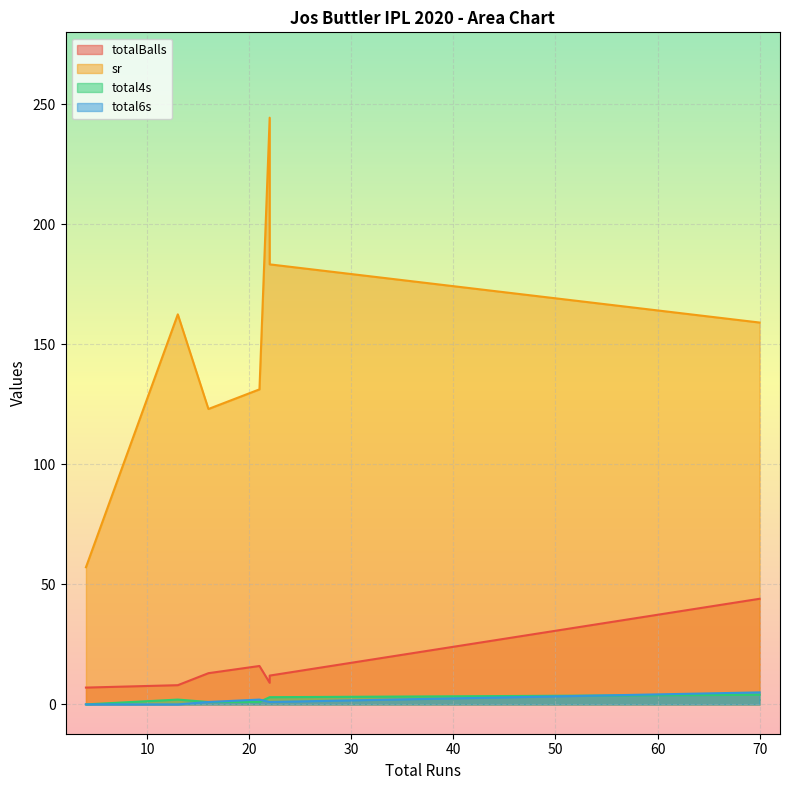

Rank the series by their maximum value, from highest to lowest.

sr, totalBalls, total6s, total4s